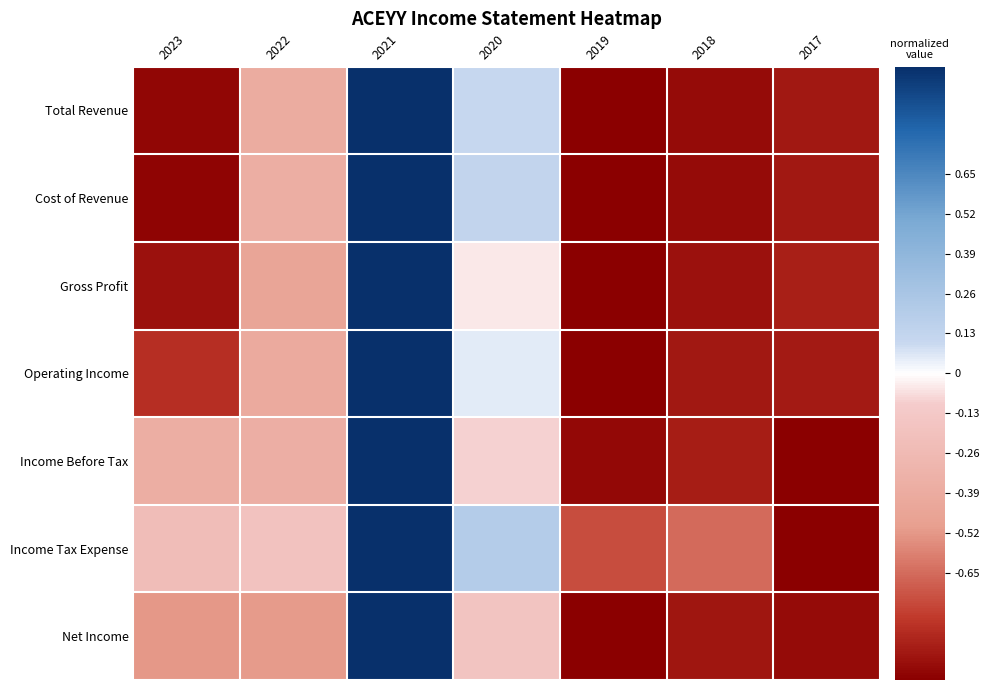

Which category has the lowest value across all series?

2019